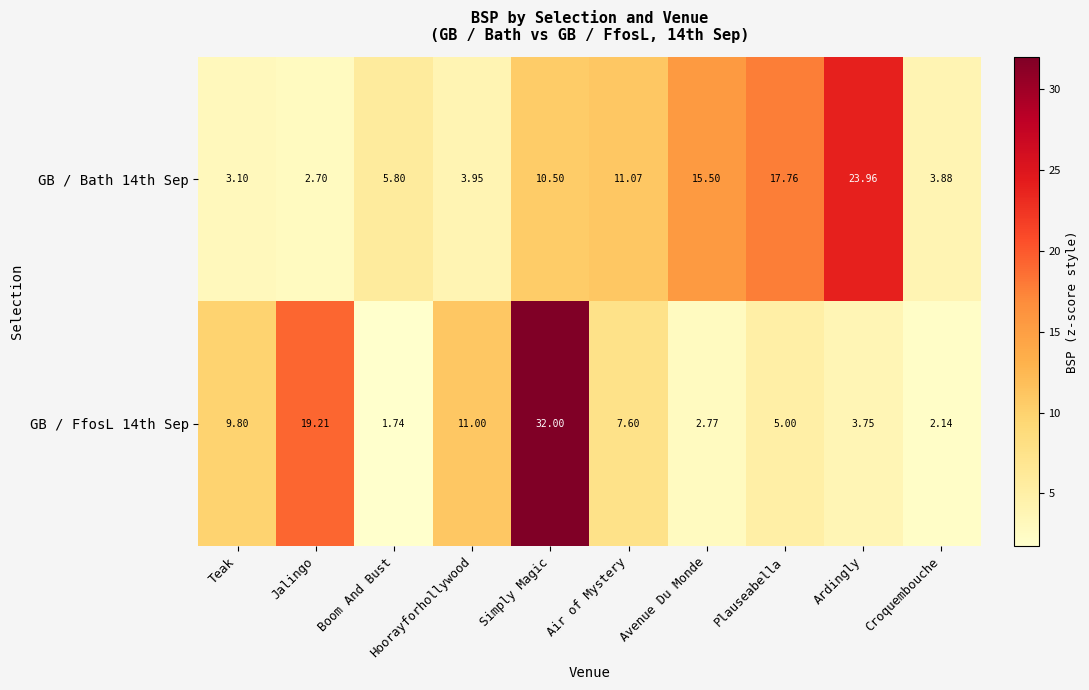

At which label is GB / FfosL 14th Sep closest to 16?

Jalingo